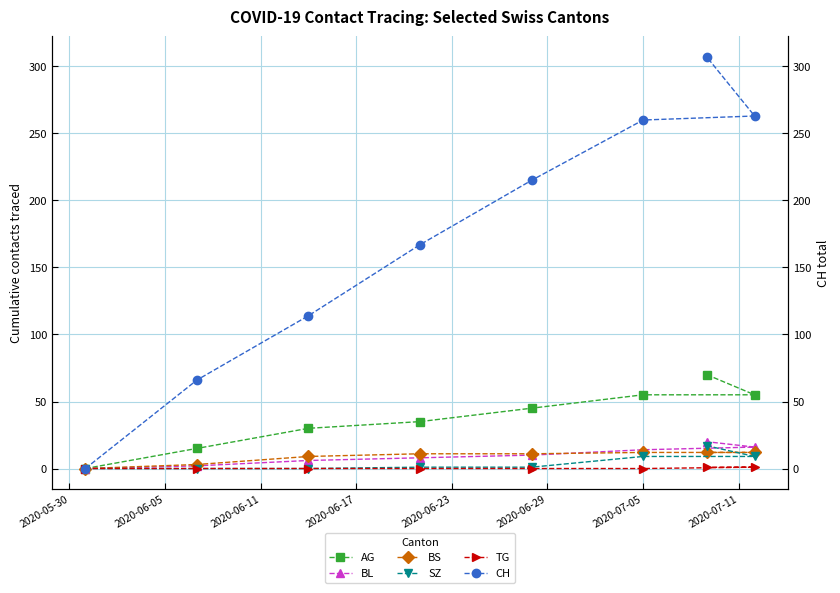

How many lines are shown in the chart?

6